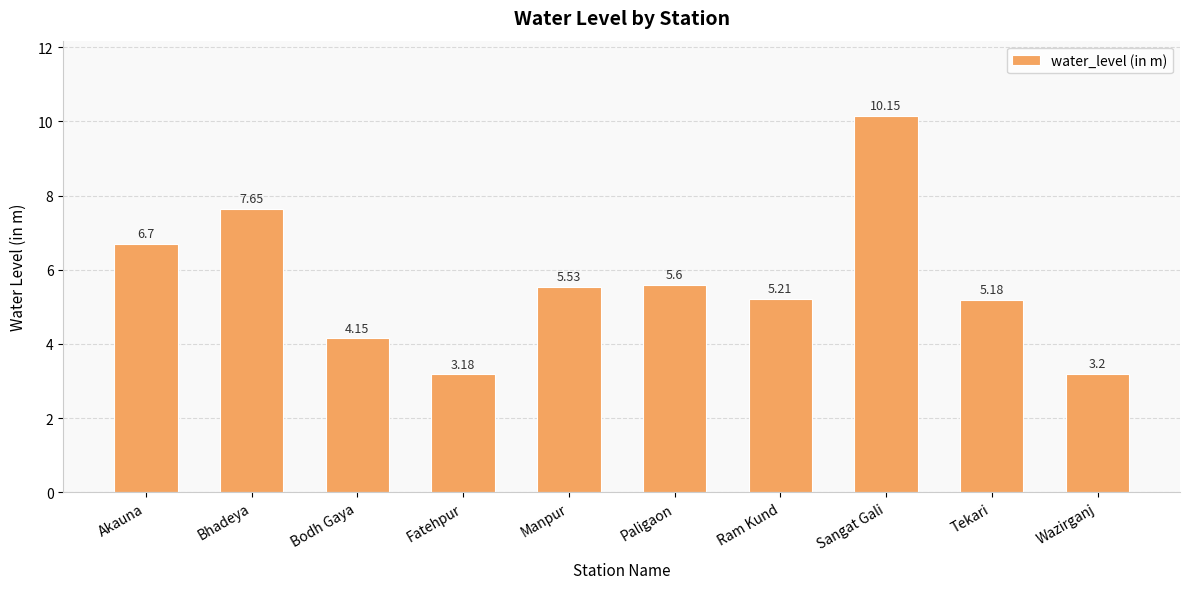

Count the number of categories in the chart.

10